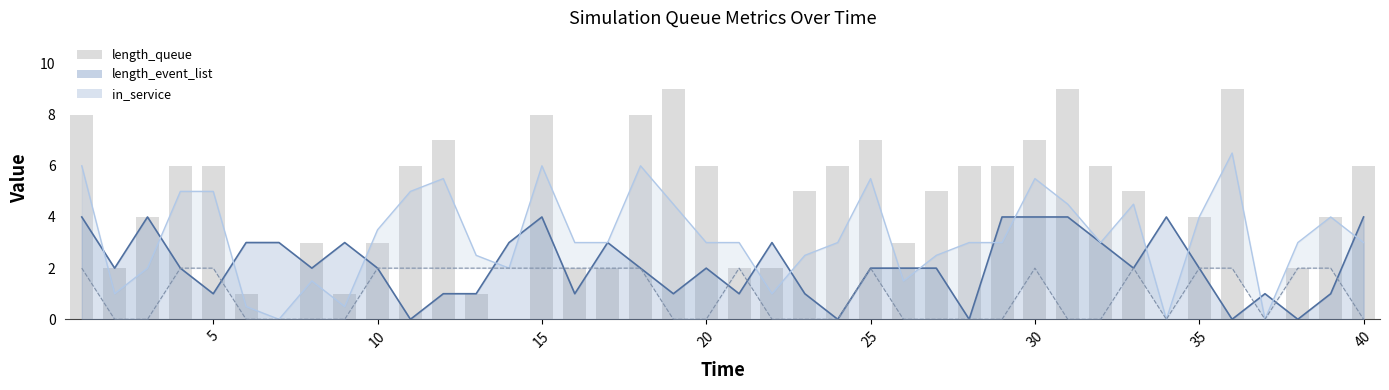

How many data points are above 5?

18